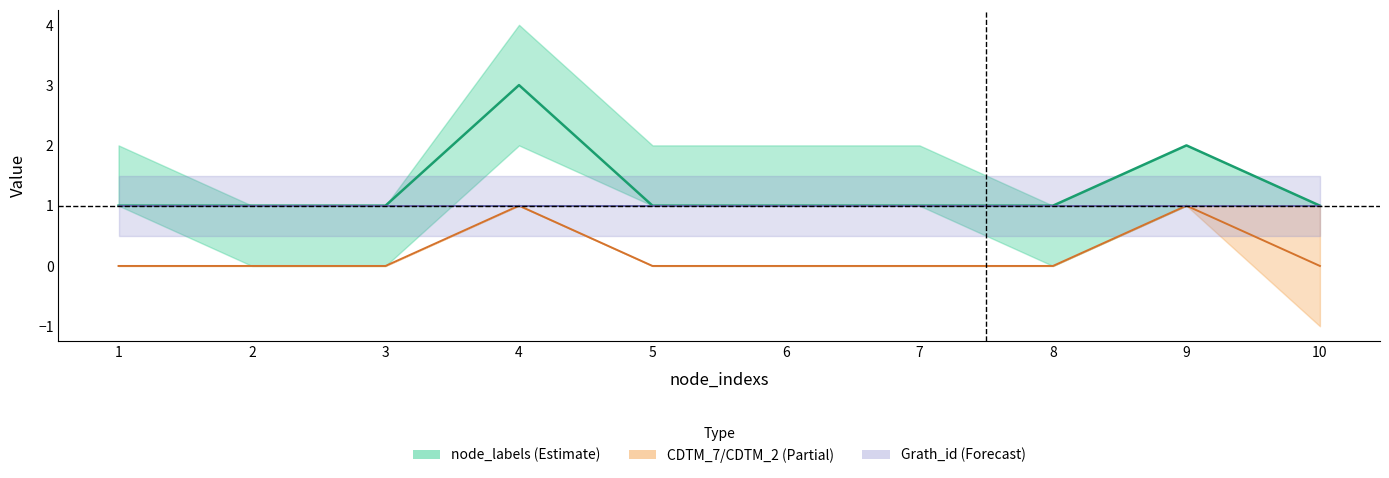

Does the chart have visible grid lines?

No